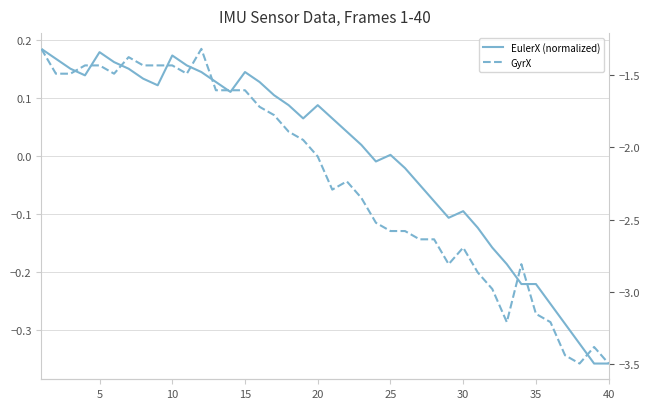

At 5, list the series in order from largest to smallest.

EulerX (normalized), GyrX